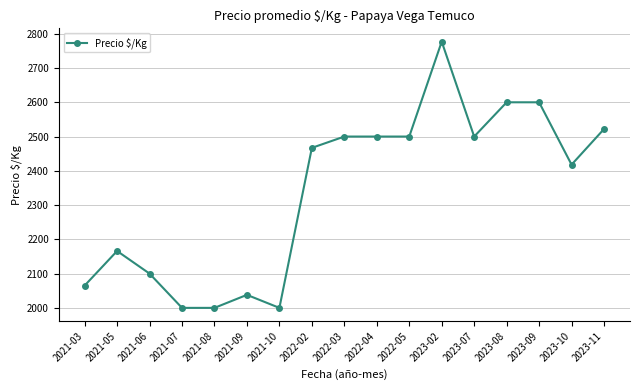

What is the label of the 16th point from the right?

2021-05